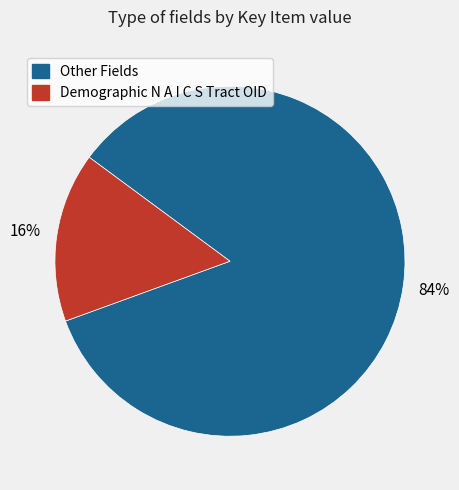

Which has a higher value, Demographic N A I C S Tract OID or Other Fields?

Other Fields